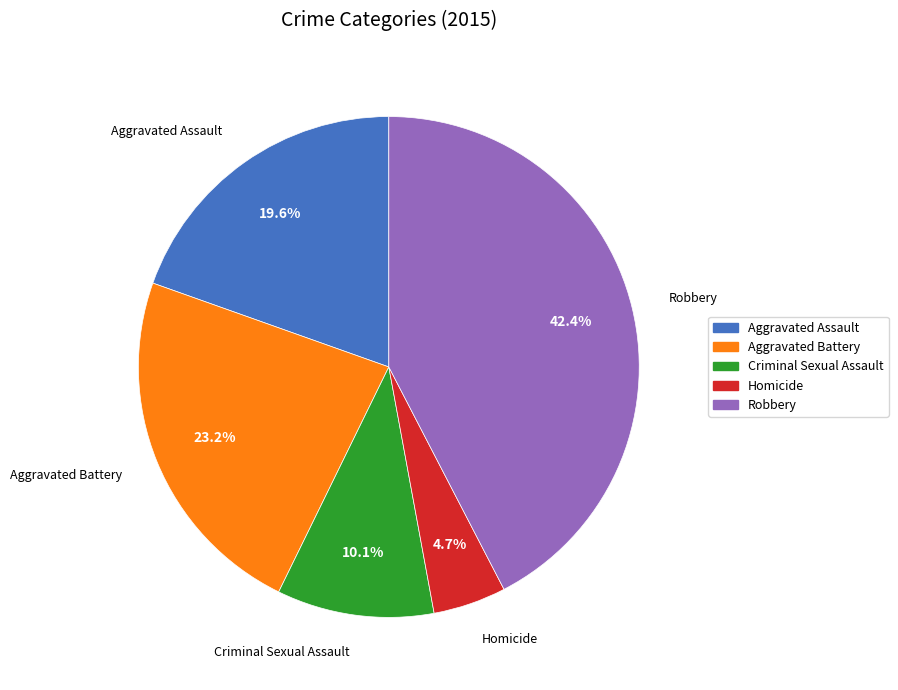

To the nearest percent, what is the difference between the Homicide and Criminal Sexual Assault slice percentages?

5%